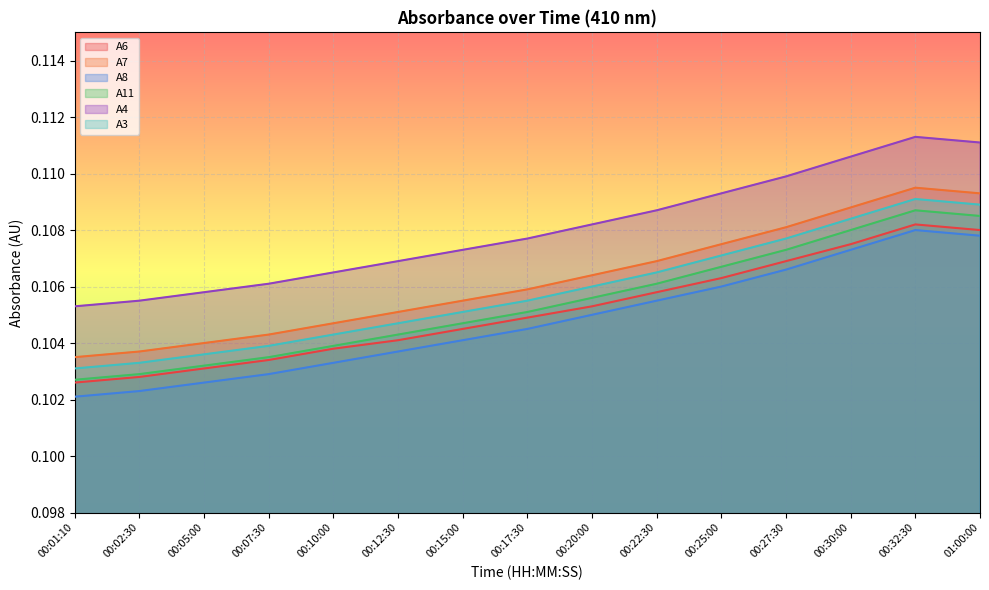

Which category has the highest value in the A11 series?

00:32:30